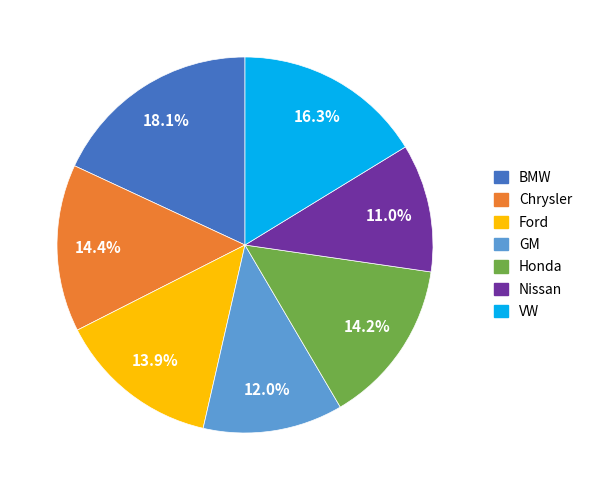

To the nearest percent, what portion does Nissan represent?

11%